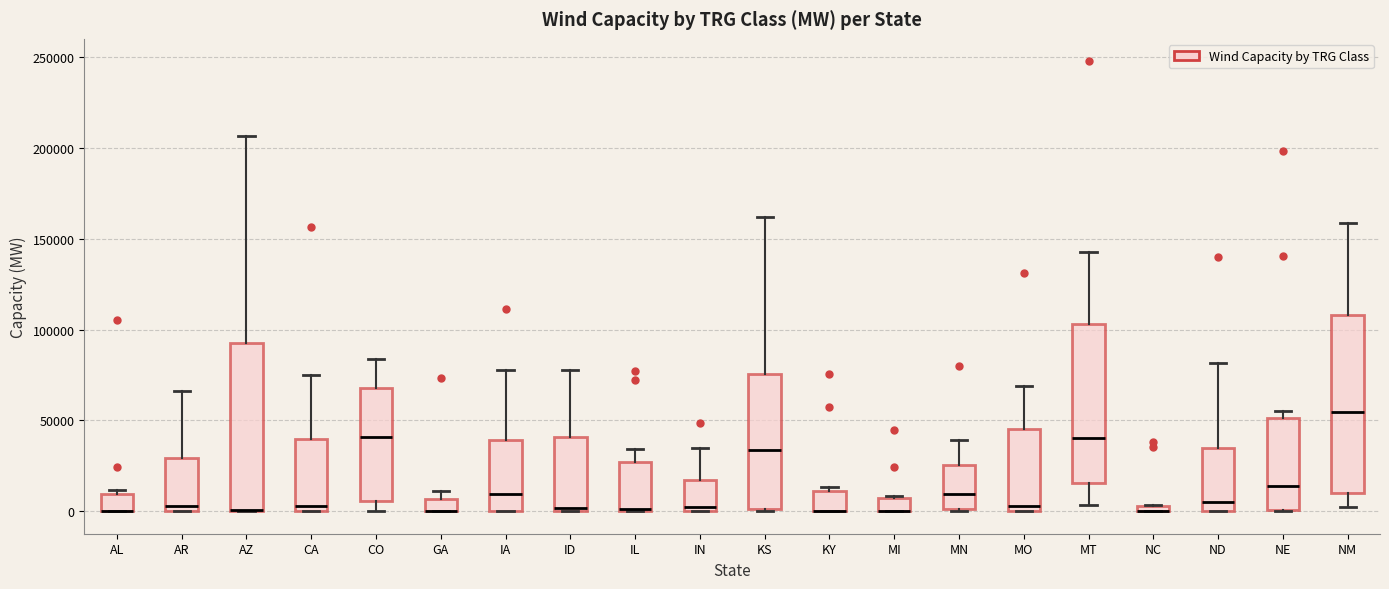

Comparing the boxes themselves (not the whiskers), which one is the tallest?

NM